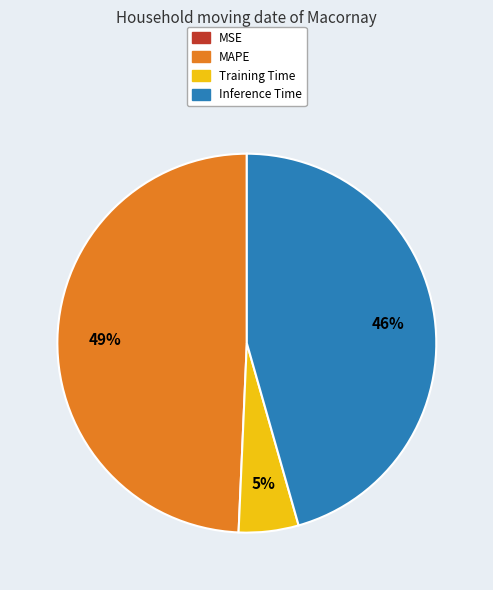

To the nearest percent, what is the difference between the largest and smallest slice percentages?

49%